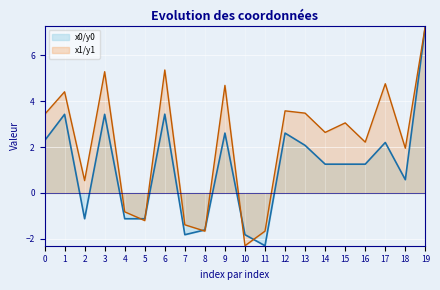

What is the difference between the highest and lowest values at 7?

0.4